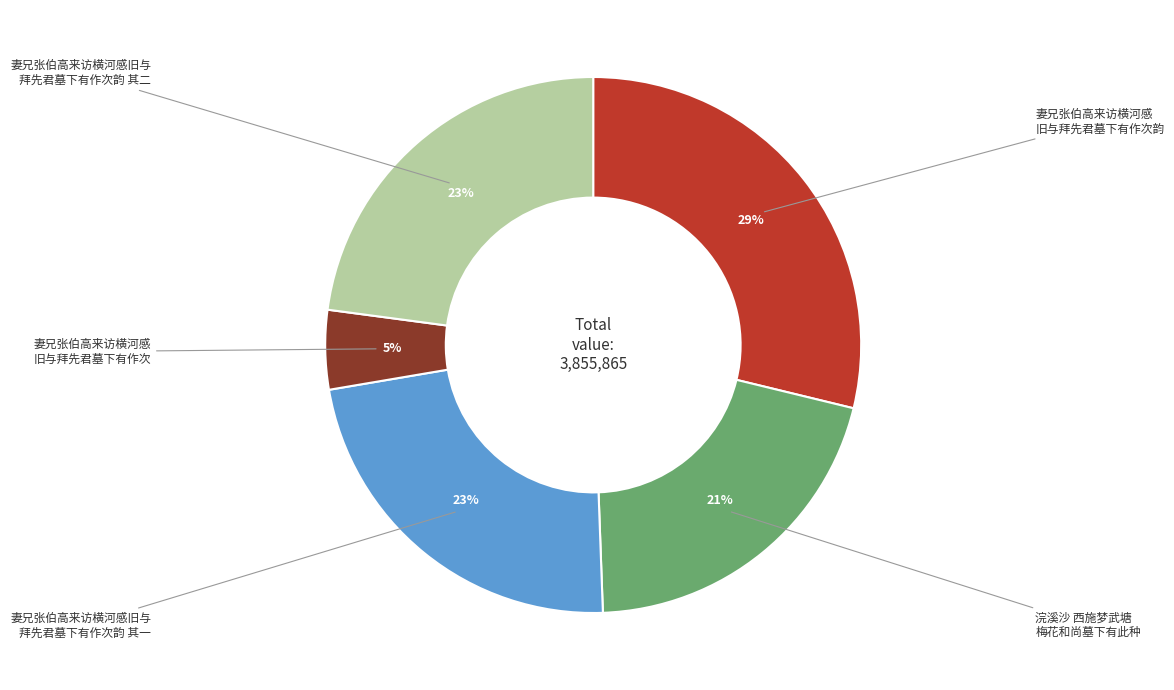

Does any single category account for the majority?

No